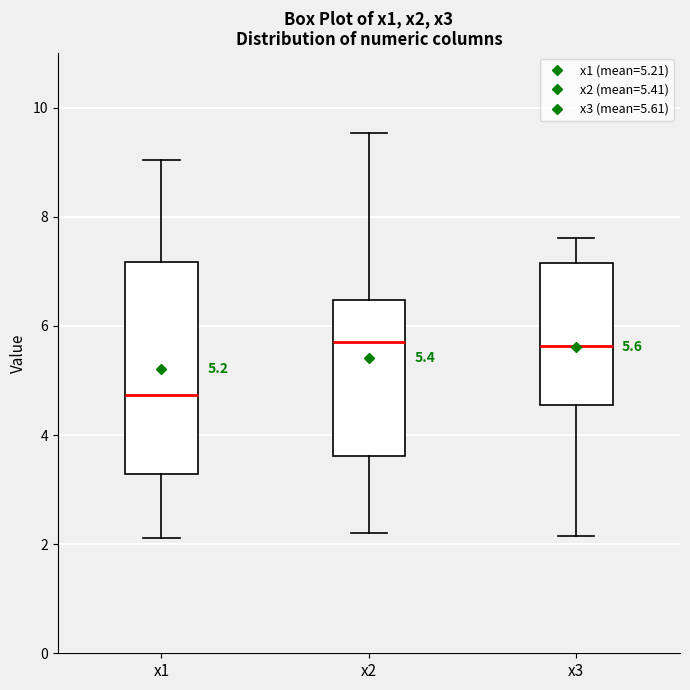

Which box is the tallest, from its lower edge to its upper edge?

x1